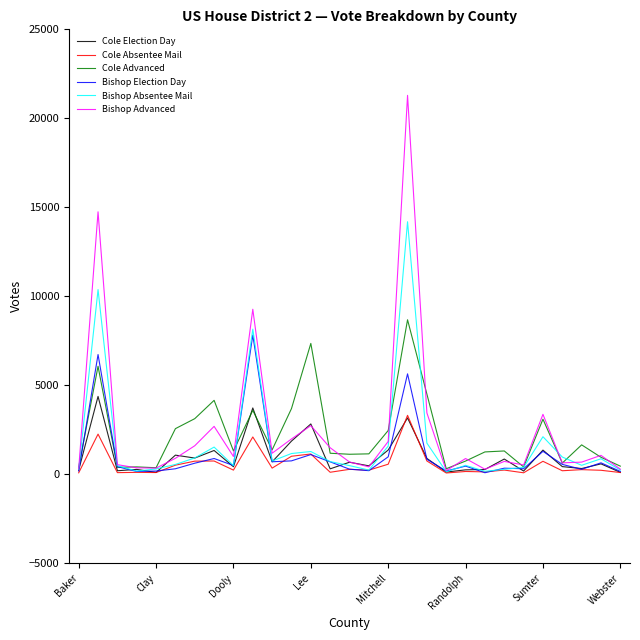

Which series has the widest spread of values?

Bishop Advanced